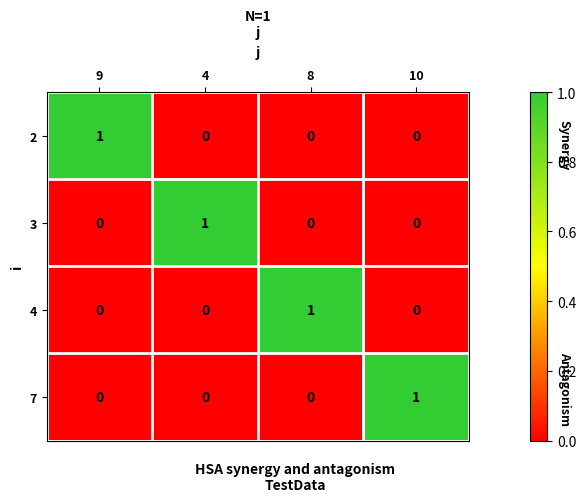

At how many categories does at least one series exceed 0?

4